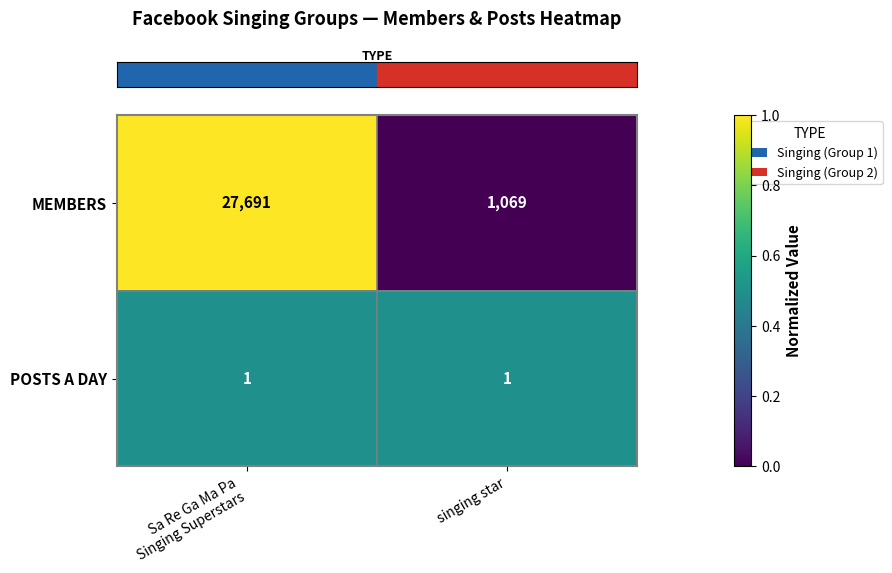

The MEMBERS series shows 1069 at singing star. True or false?

True